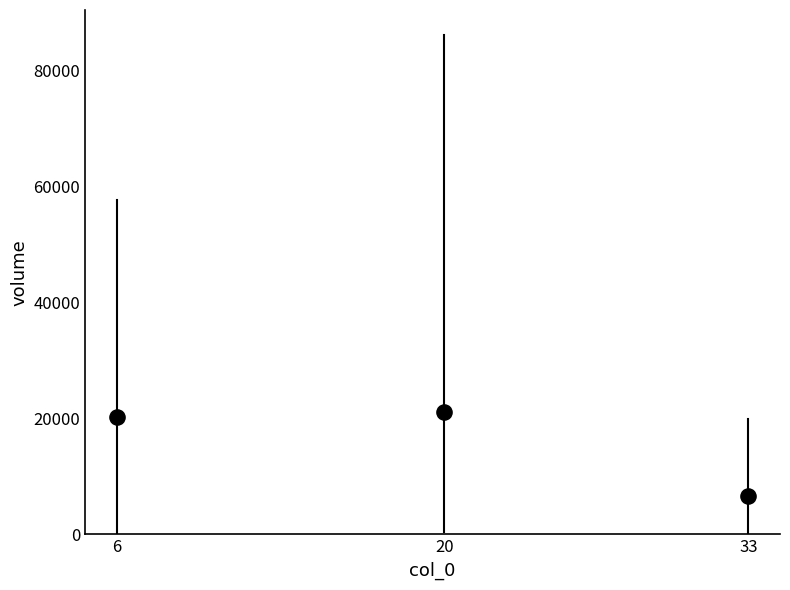

What is the average X value?

19.7